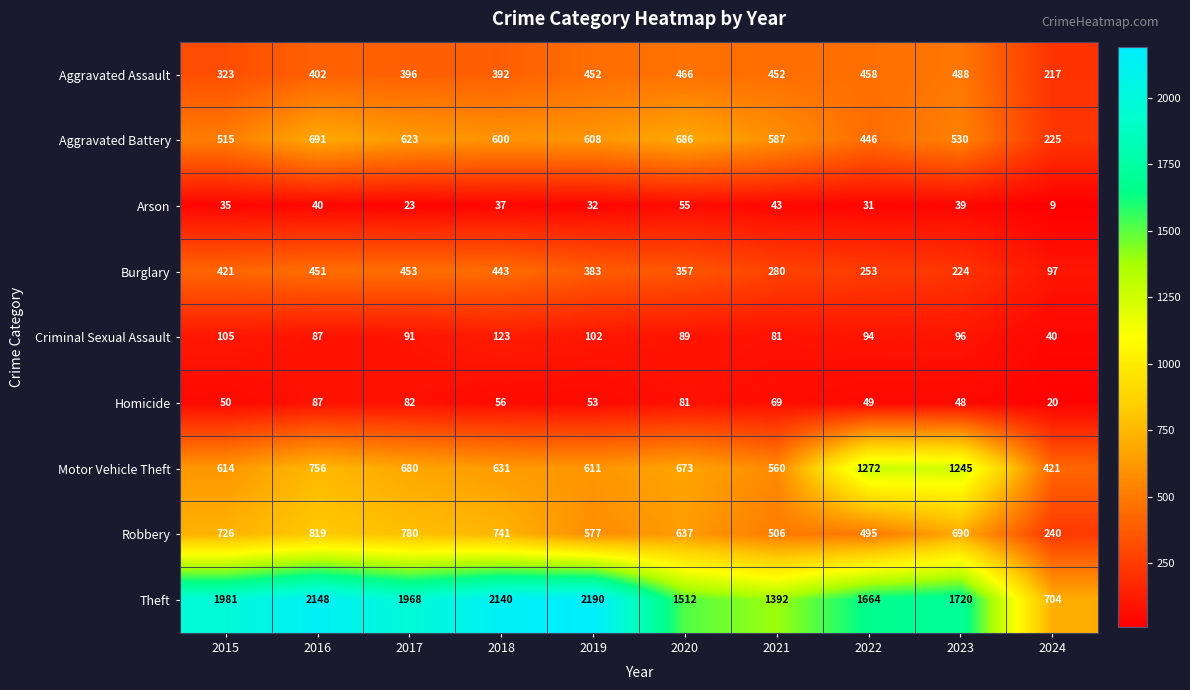

Read the Arson value at 2016, to the nearest 5.

40